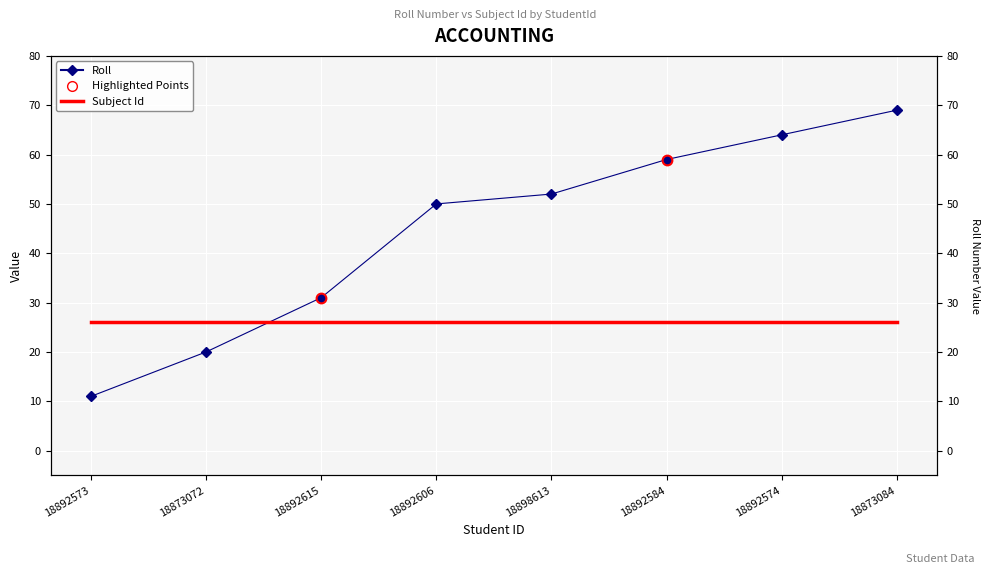

Reading left to right, transcribe all the data shown in this chart.

Roll: 11	20	31	50	52	59	64	69
Subject Id: 26	26	26	26	26	26	26	26